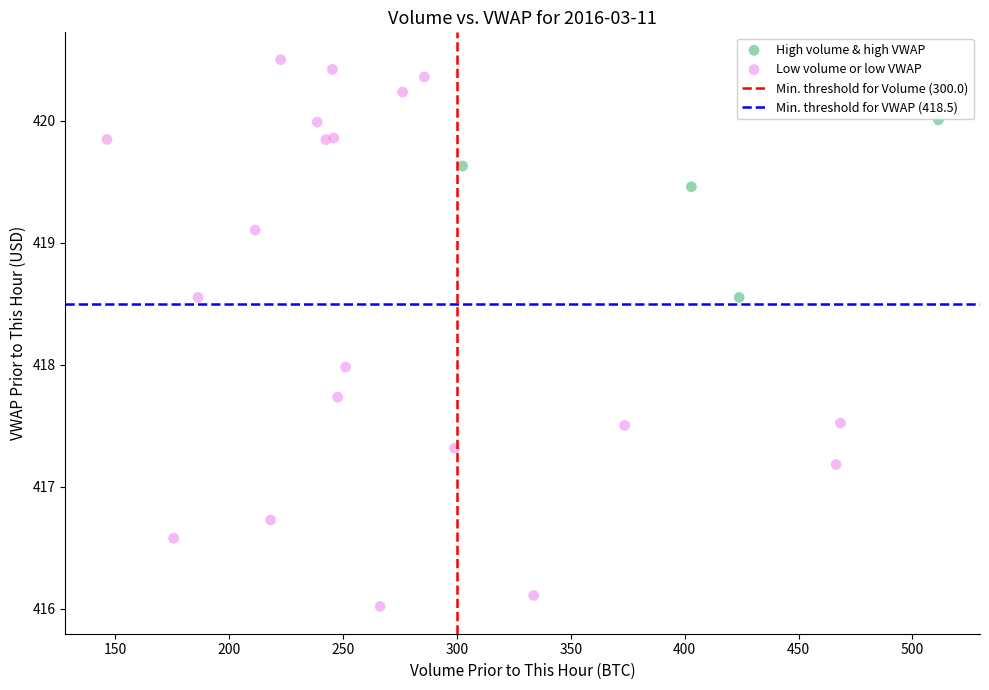

Which series reaches the maximum Y coordinate?

Low volume or low VWAP